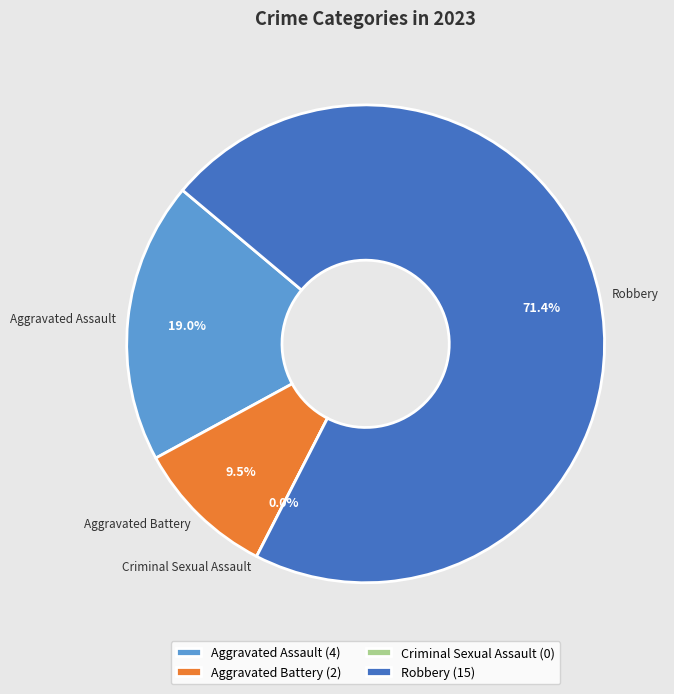

Is the sum of Robbery and Aggravated Assault greater than half?

Yes